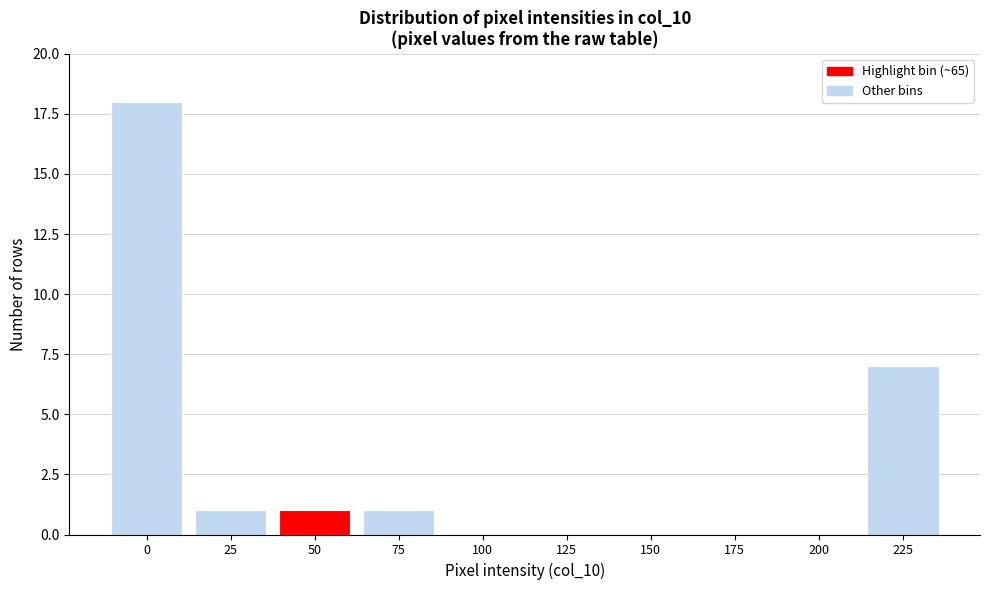

Reading left to right, transcribe all the data shown in this chart.

0=18	25=1	50=1	75=1	100=0	125=0	150=0	175=0	200=0	225=7